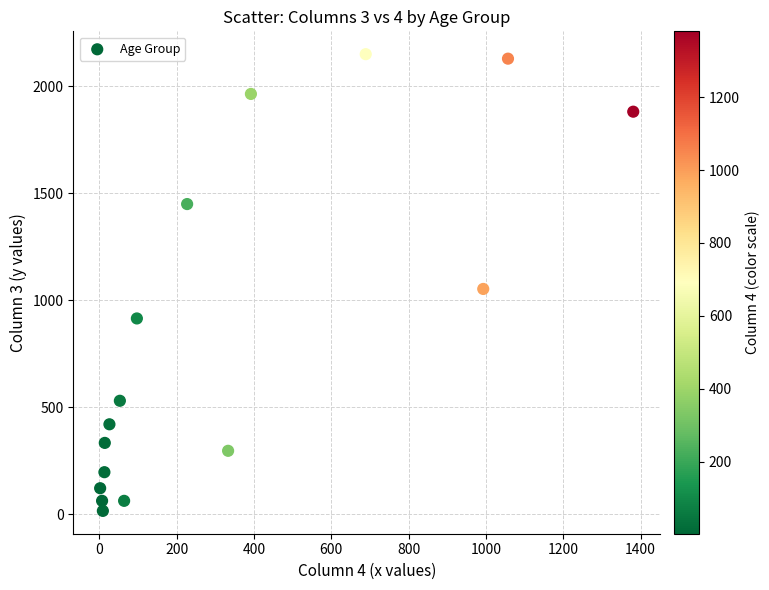

What Y value in the scatter plot is closest to 1083?

1053